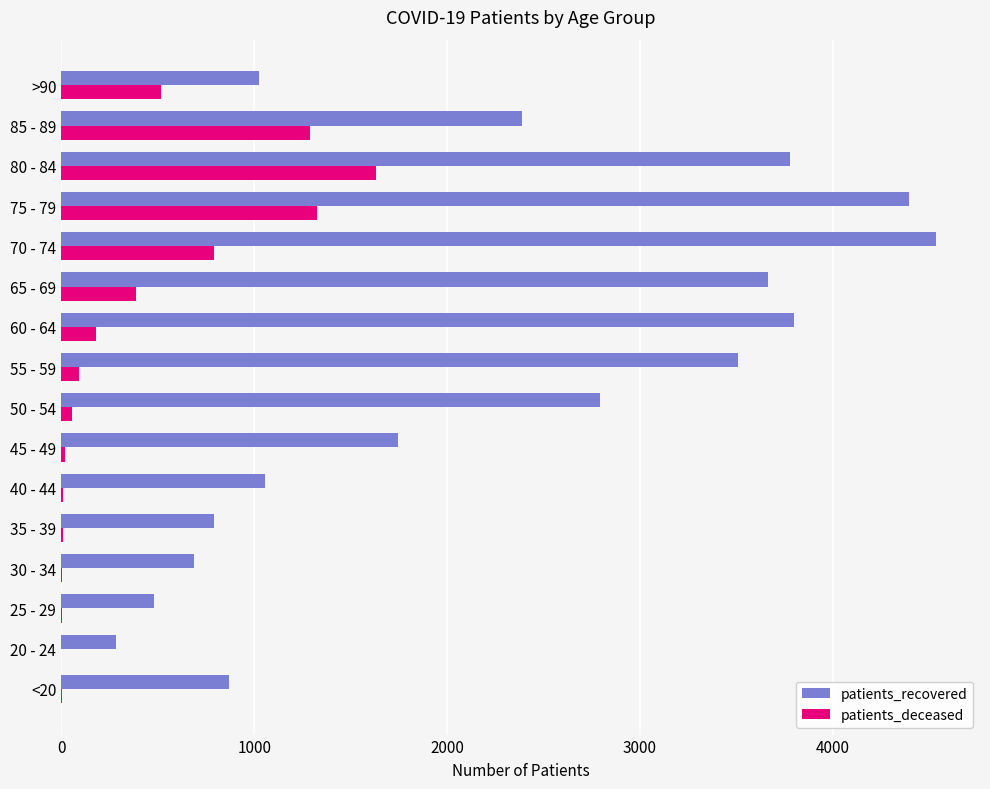

Is the value of patients_recovered at 20 - 24 greater than the value of patients_deceased at 30 - 34?

Yes